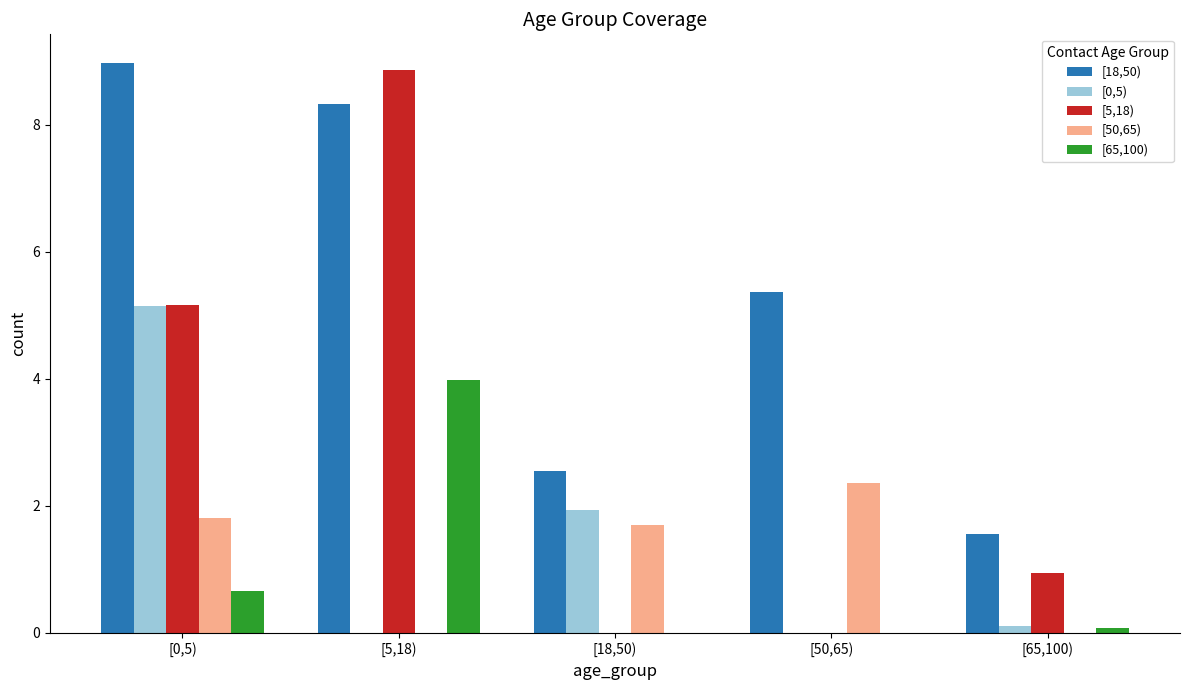

What is the highest value of the [5,18) series?

8.9